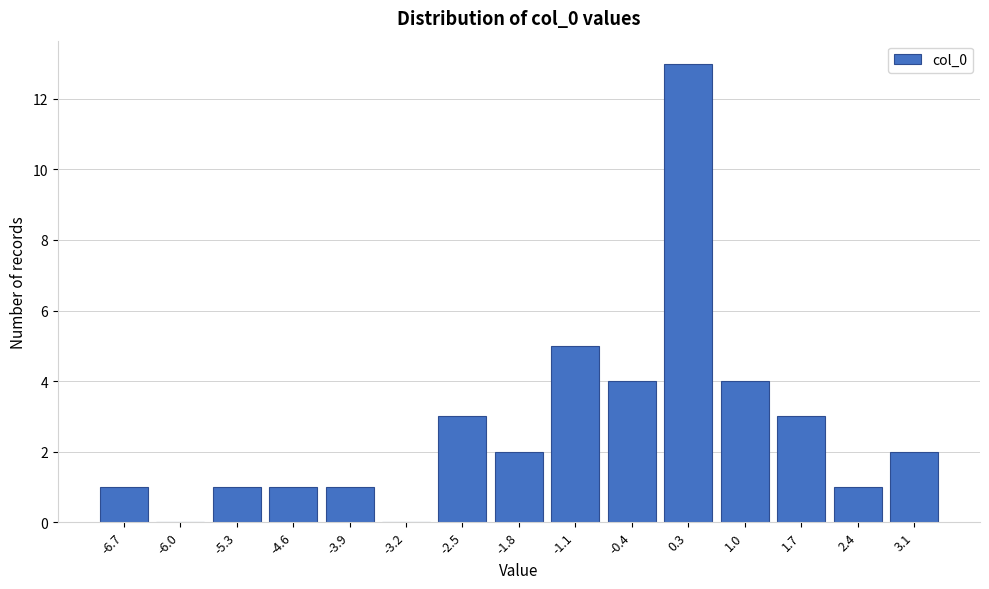

Reading right to left, transcribe all the data shown in this chart.

3.1=2	2.4=1	1.7=3	1.0=4	0.3=13	-0.4=4	-1.1=5	-1.8=2	-2.5=3	-3.2=0	-3.9=1	-4.6=1	-5.3=1	-6.0=0	-6.7=1